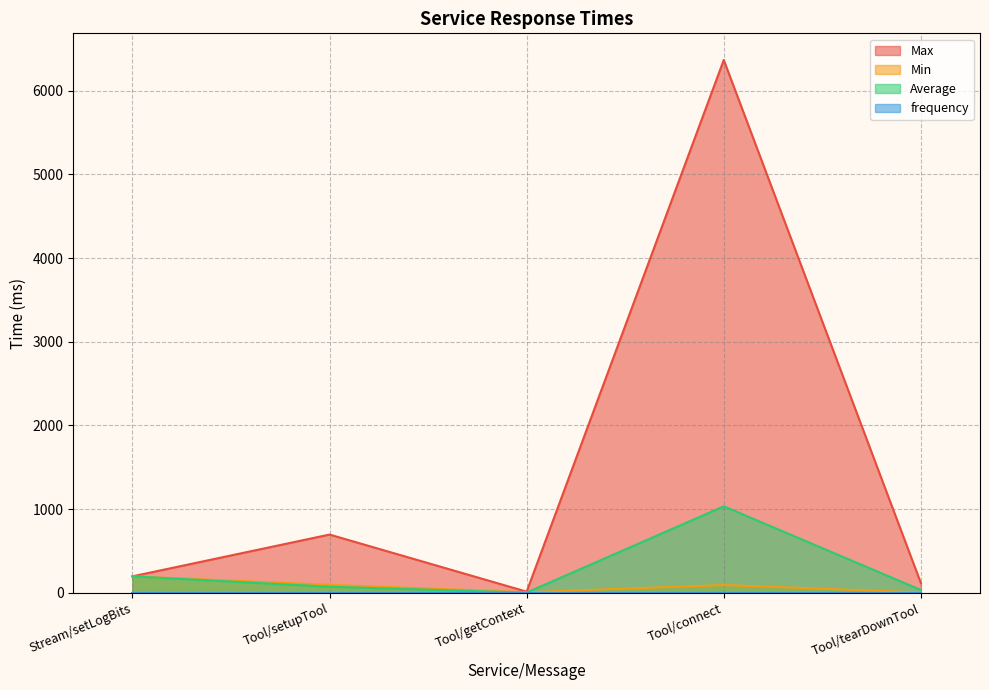

How many lines are shown in the chart?

4